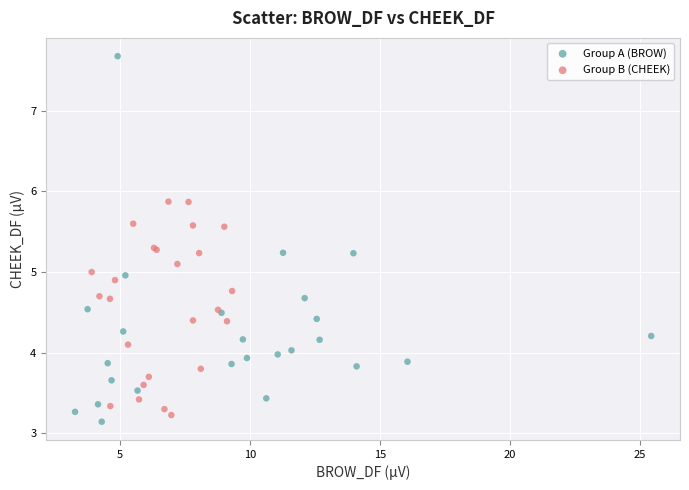

Which series has the widest spread of Y values?

Group A (BROW)